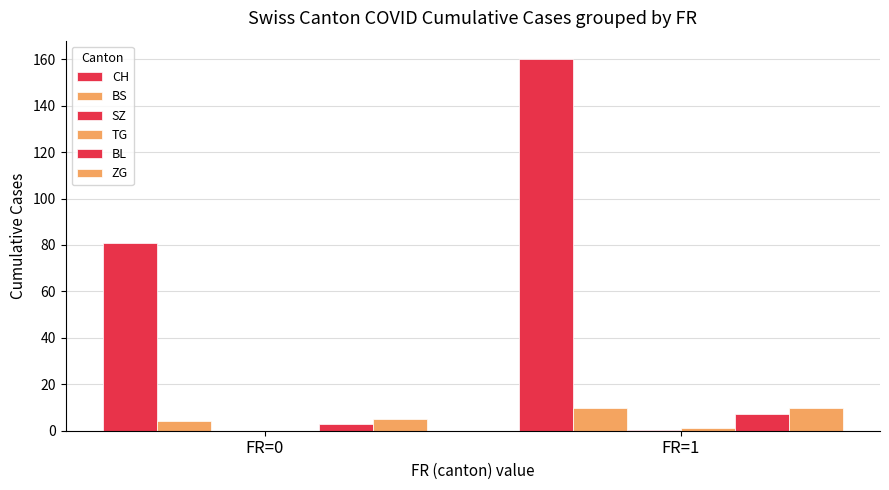

Count the CH values in the range 81 to 160.

2